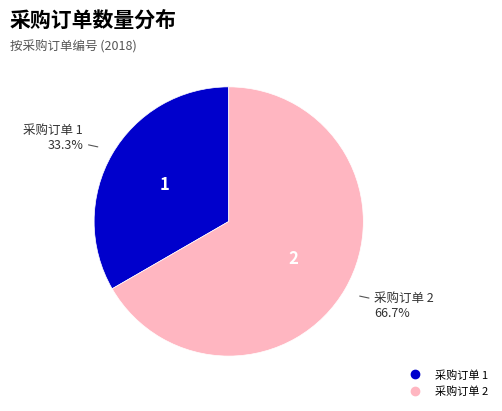

Is there any slice that represents more than half of the pie?

Yes